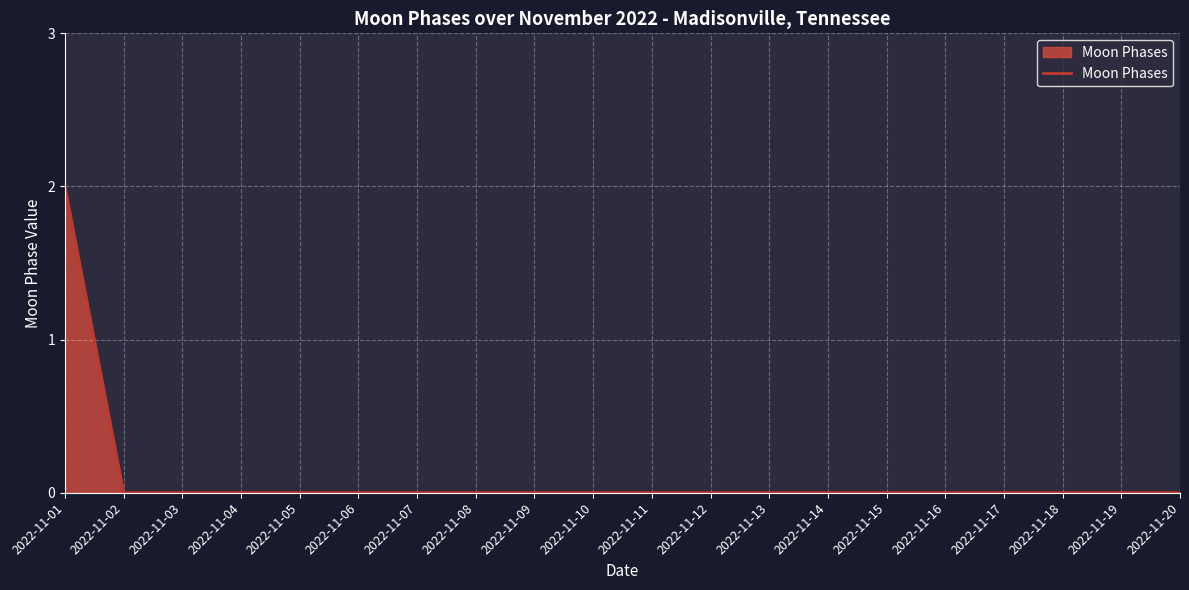

The value at 2022-11-10 is 1. True or false?

False